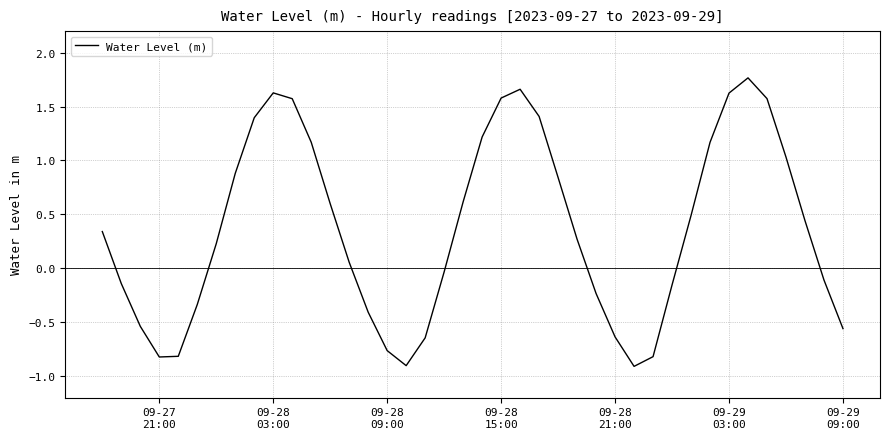

What is the greatest value displayed?

1.8